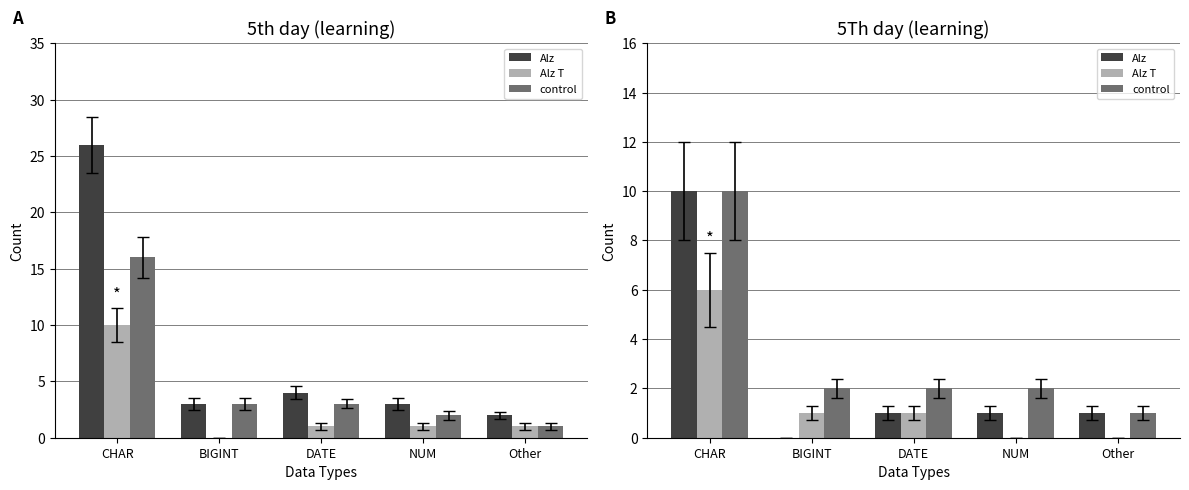

Which series has the largest range (max minus min)?

Alz